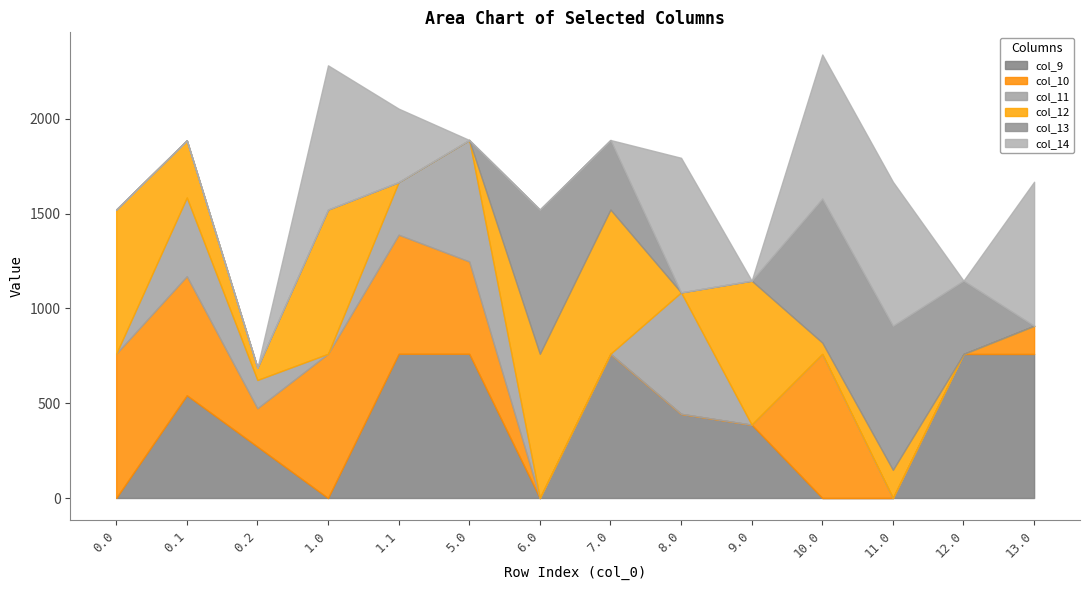

What position from the left is 8.0?

9